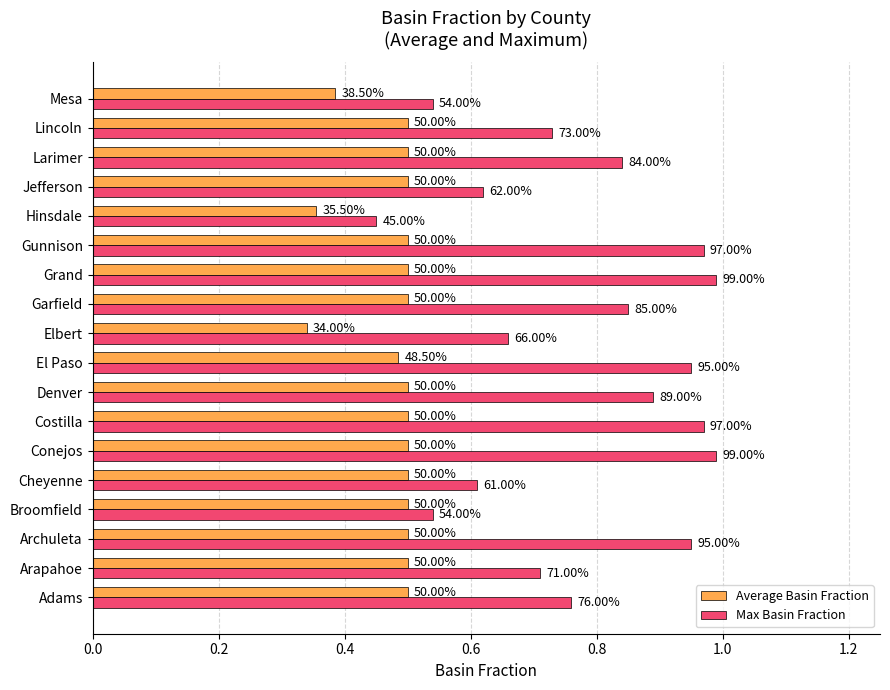

What are all the series names shown in the legend?

Average Basin Fraction, Max Basin Fraction